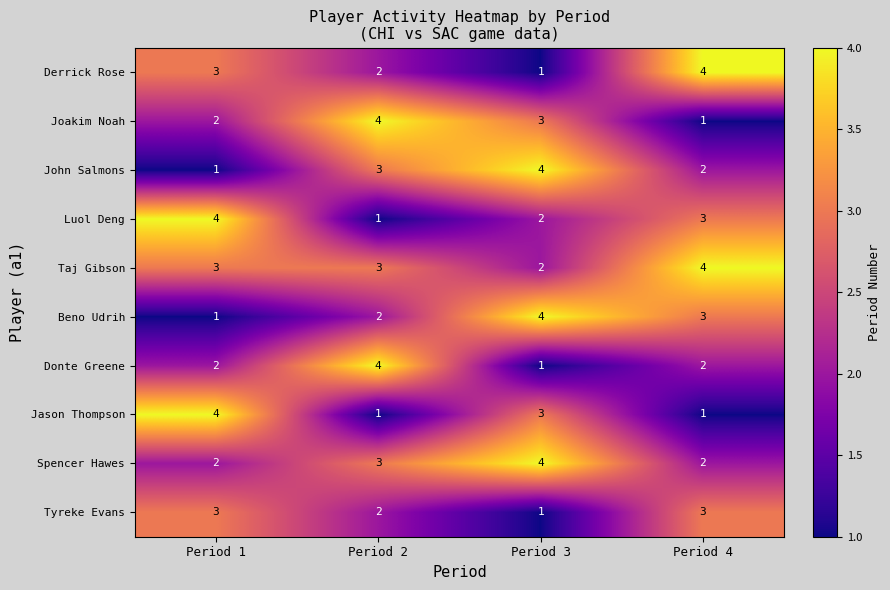

Between Period 3 and Period 4, which series saw the biggest shift?

Derrick Rose